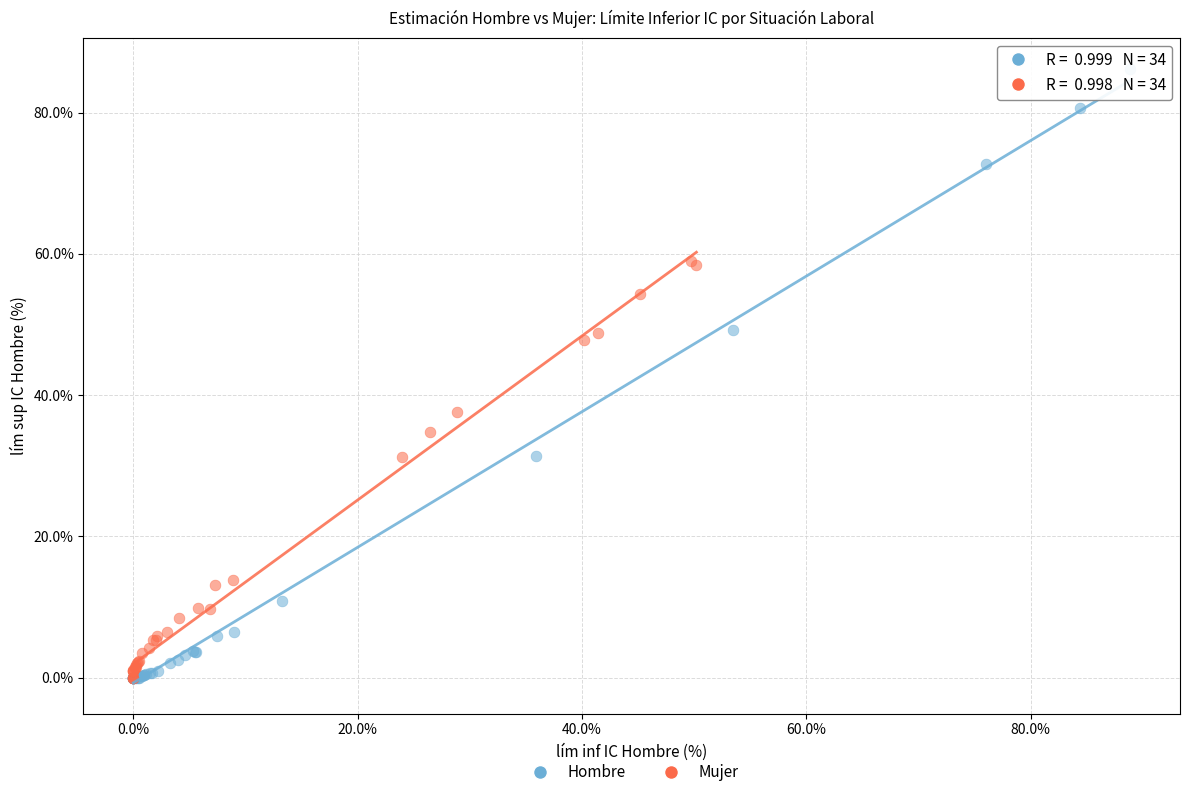

Which series contains the highest Y value?

Hombre